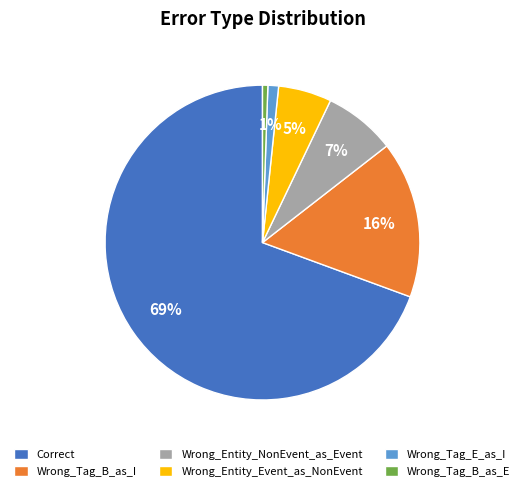

How many slices are in this pie chart?

6